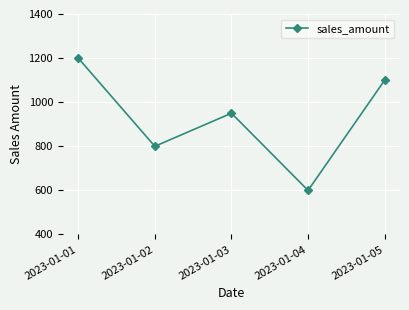

Where does the data first go above 950?

2023-01-01